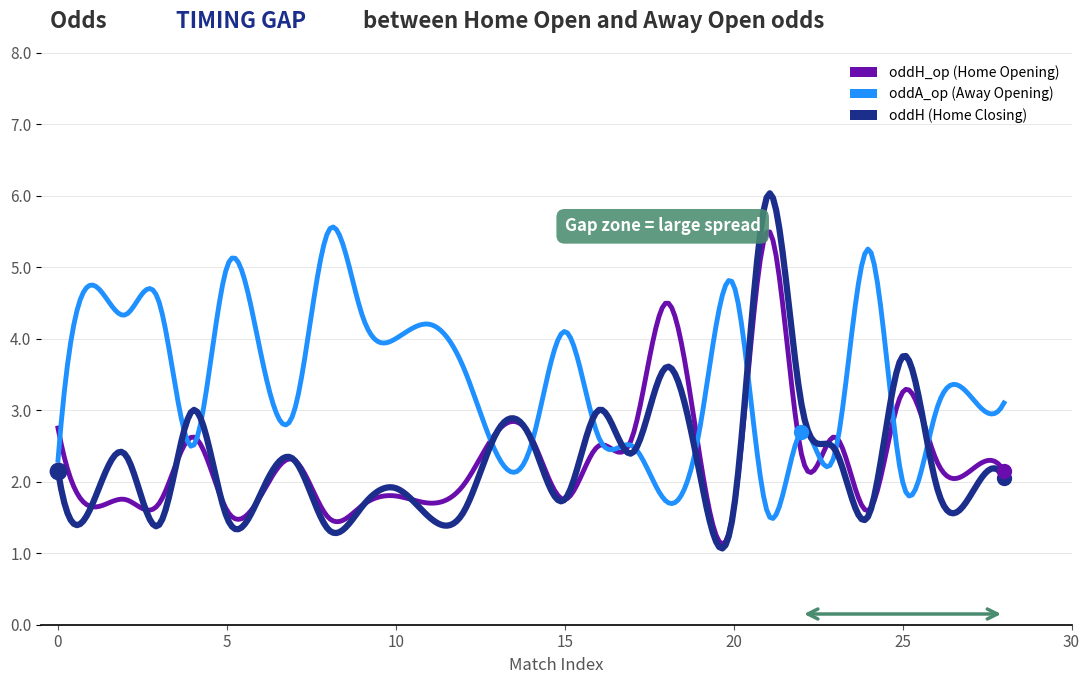

Which series reaches the maximum Y coordinate?

oddH